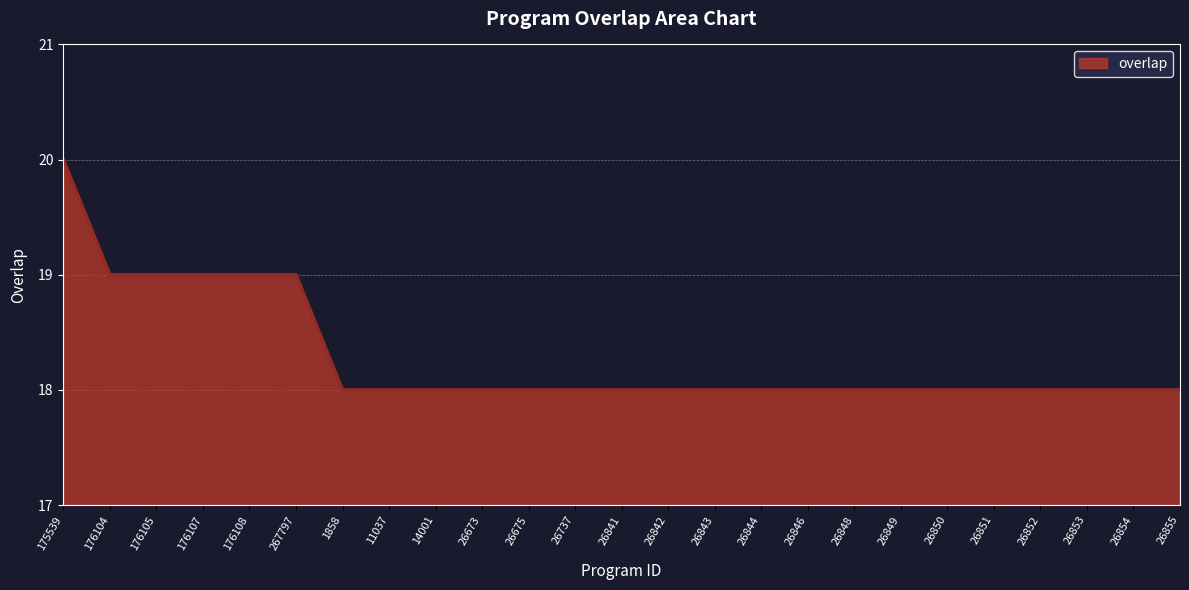

Reading right to left, extract all data points from this chart.

26855=18	26854=18	26853=18	26852=18	26851=18	26850=18	26849=18	26848=18	26846=18	26844=18	26843=18	26842=18	26841=18	26737=18	26675=18	26673=18	14001=18	11037=18	1858=18	267797=19	176108=19	176107=19	176105=19	176104=19	175539=20